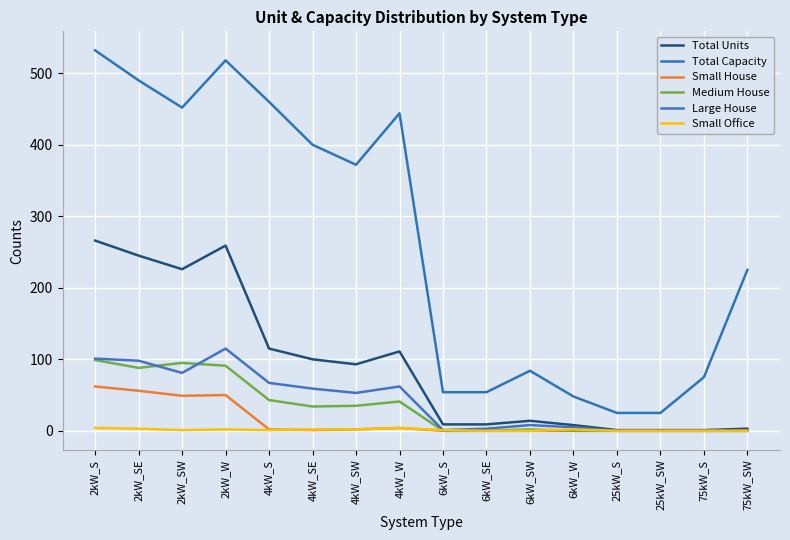

What is the sum of all Large House values?

653